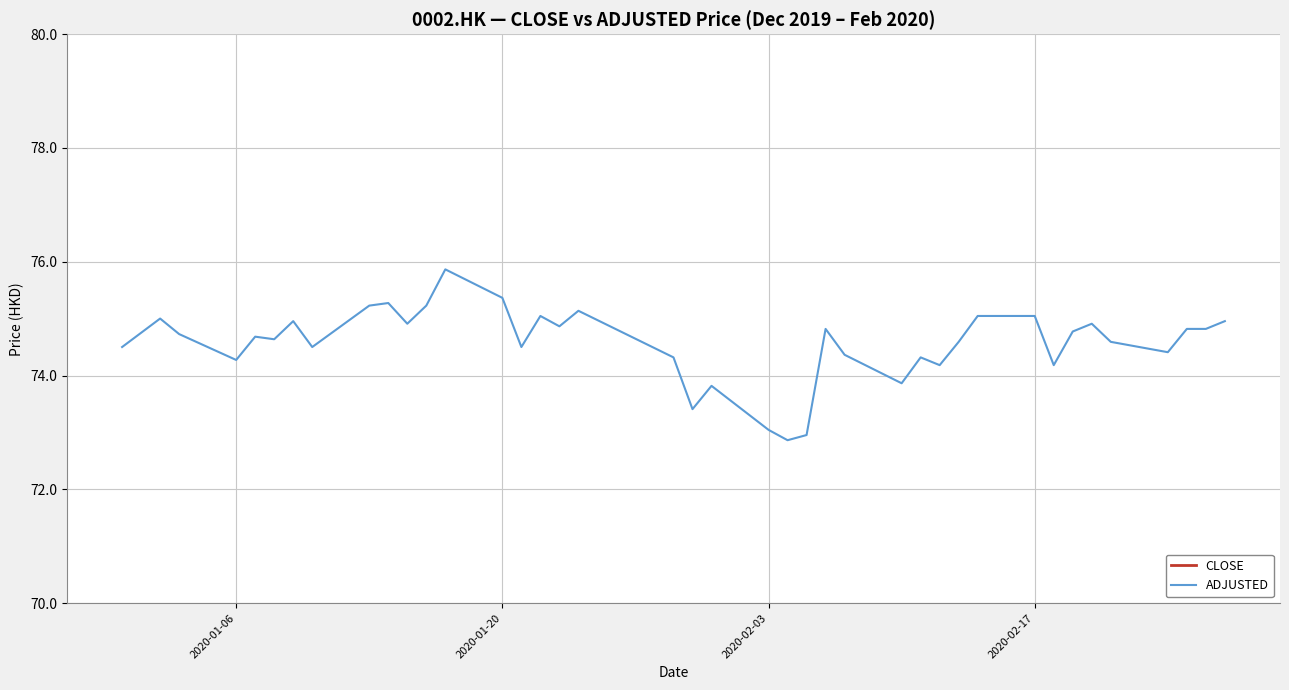

The value of ADJUSTED at 2020-01-20 is 75.4. True or false?

True